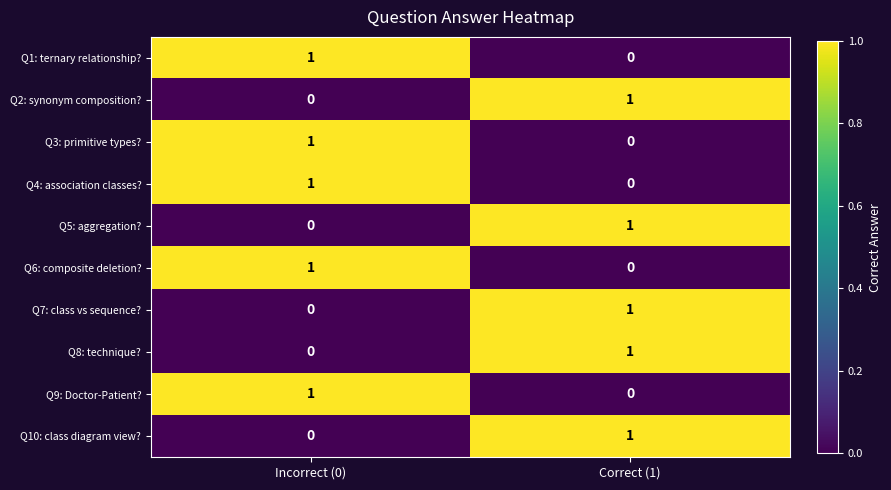

At which label is Q8: technique? closest to 0?

Incorrect (0)